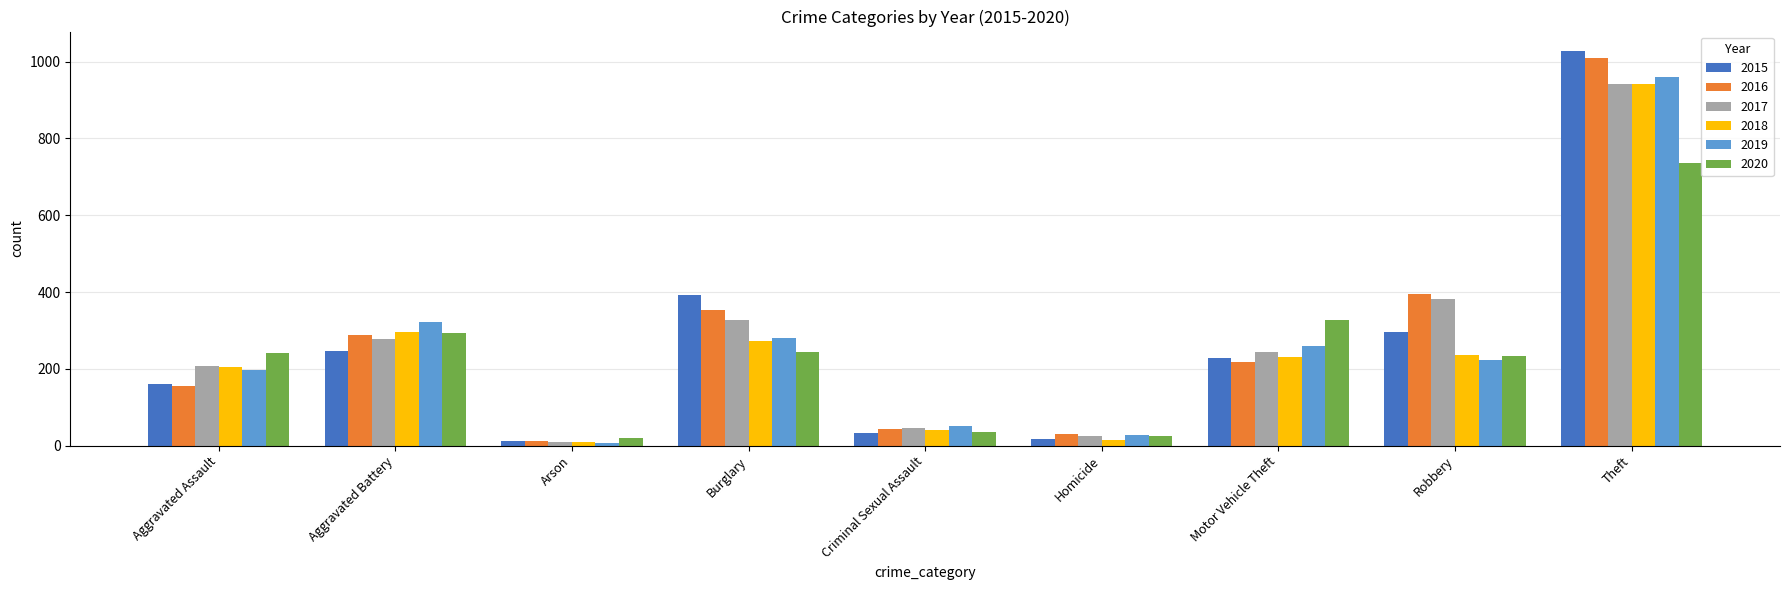

What is the difference between the second highest and second lowest values in the 2019 series?

294